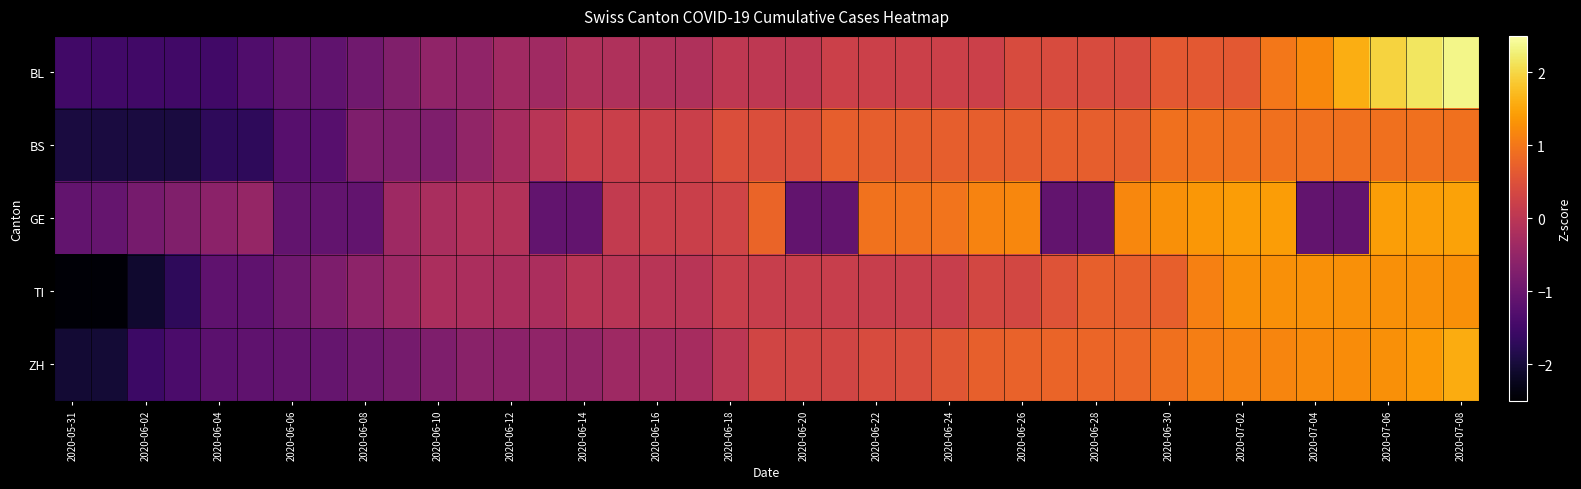

How many series are shown in this chart?

5